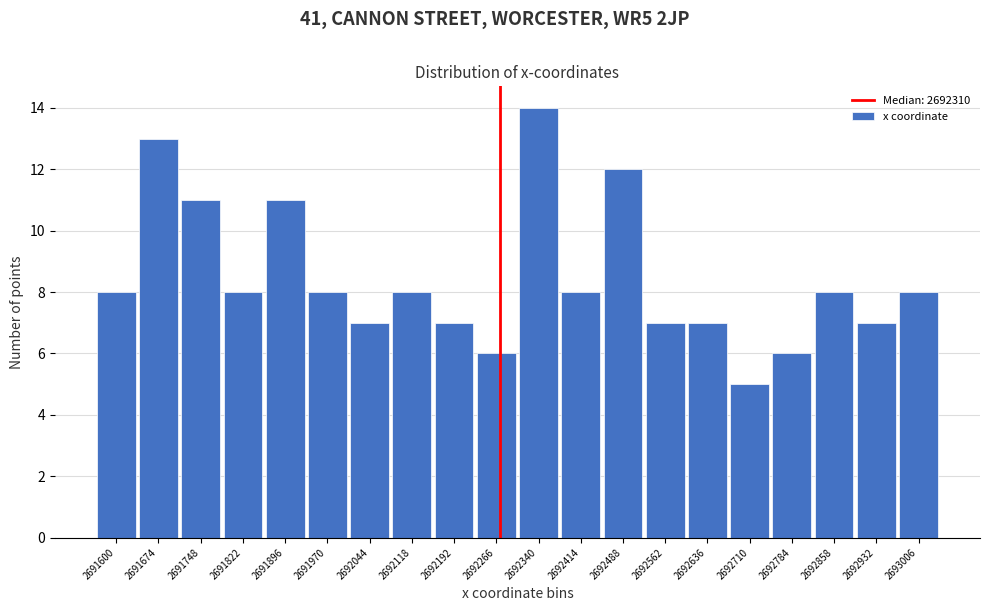

Reading left to right, list all the values displayed in this chart.

2691600=8	2691674=13	2691748=11	2691822=8	2691896=11	2691970=8	2692044=7	2692118=8	2692192=7	2692266=6	2692340=14	2692414=8	2692488=12	2692562=7	2692636=7	2692710=5	2692784=6	2692858=8	2692932=7	2693006=8